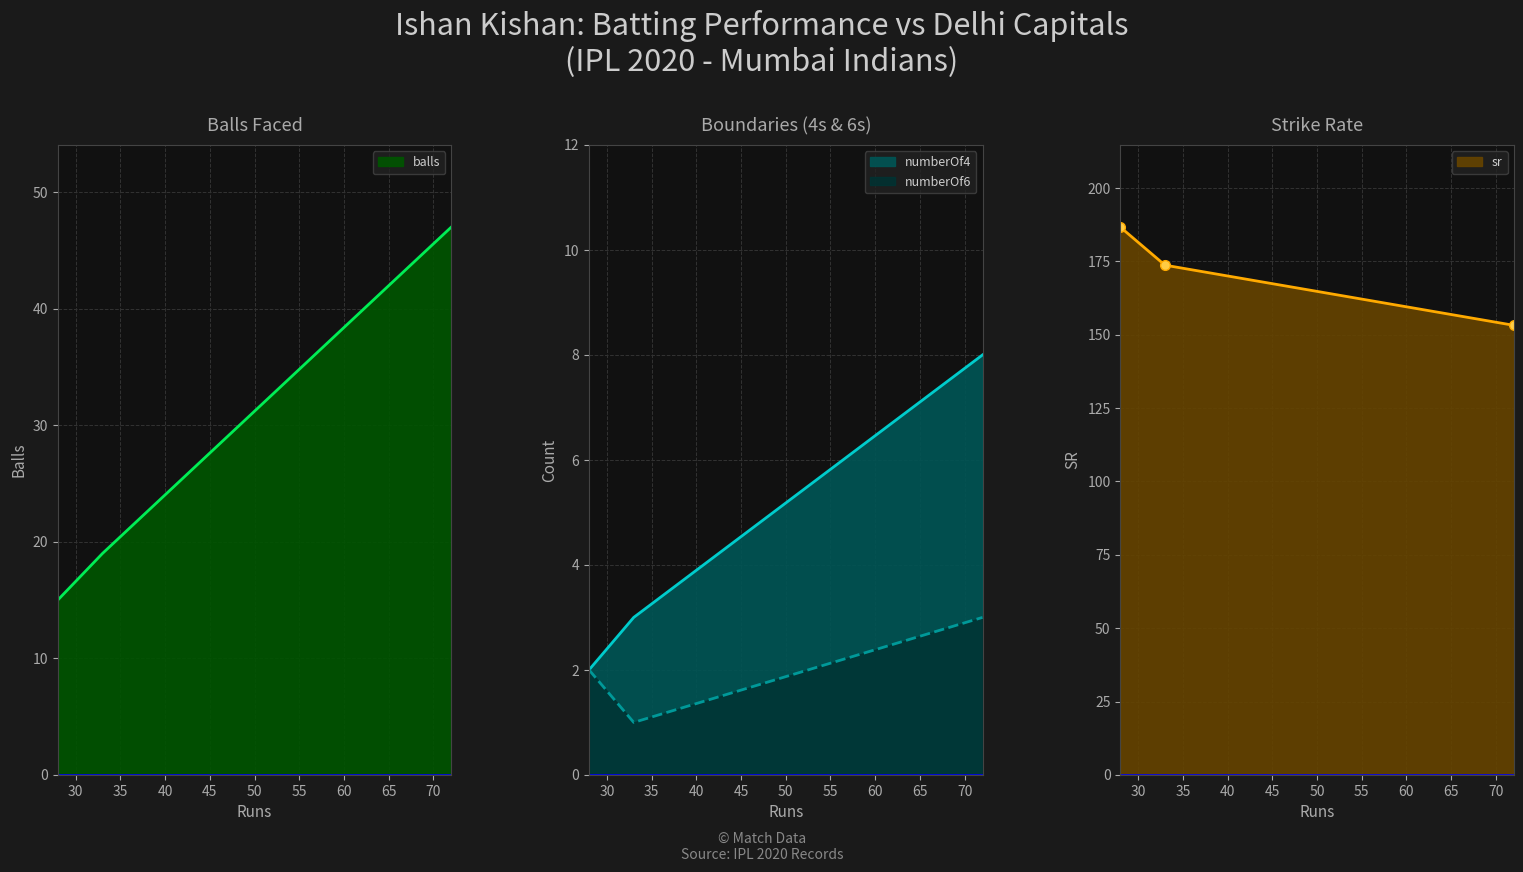

At which category is the sum across all series the highest?

72